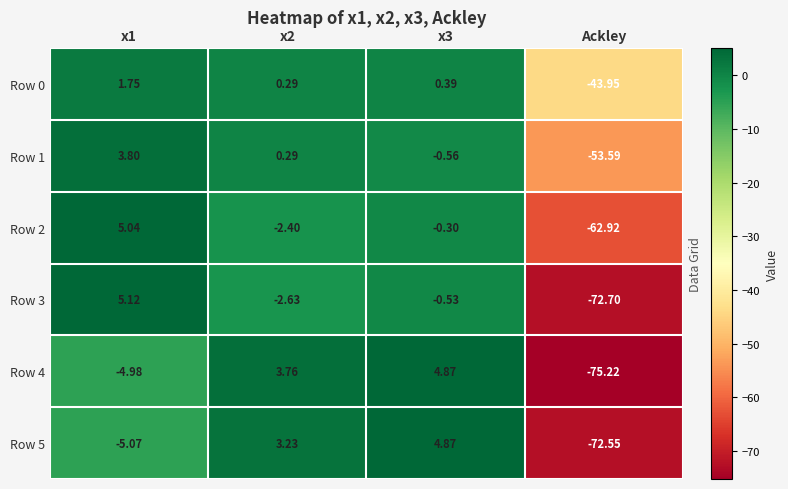

Is the value of Row 2 at x1 greater than the value of Row 5 at x1?

Yes